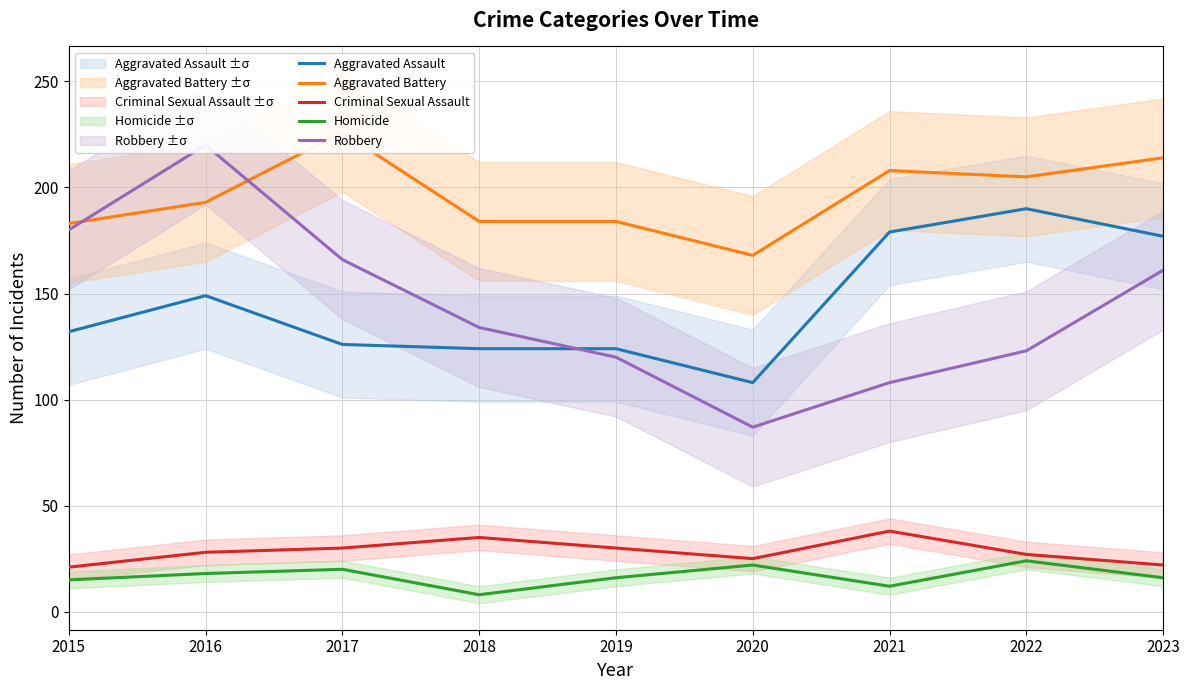

Is it true that Robbery equals 180 at 2015?

True